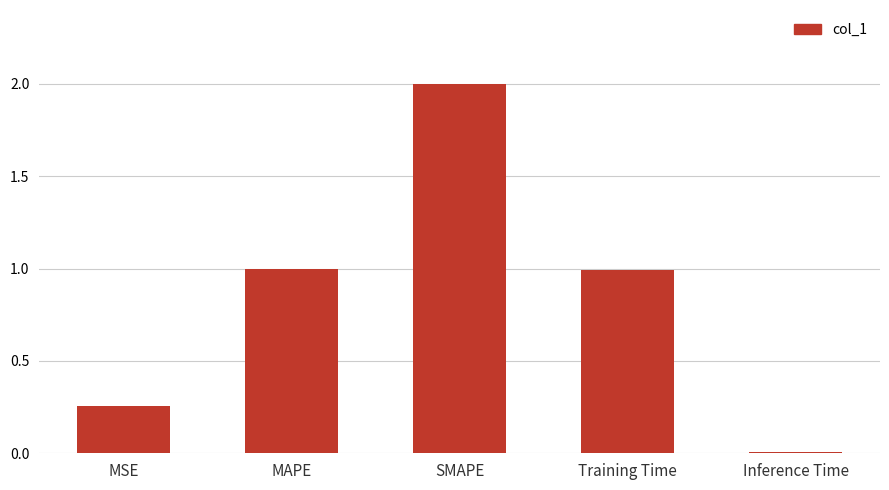

What is the value of the 3rd bar from the left?

2.0